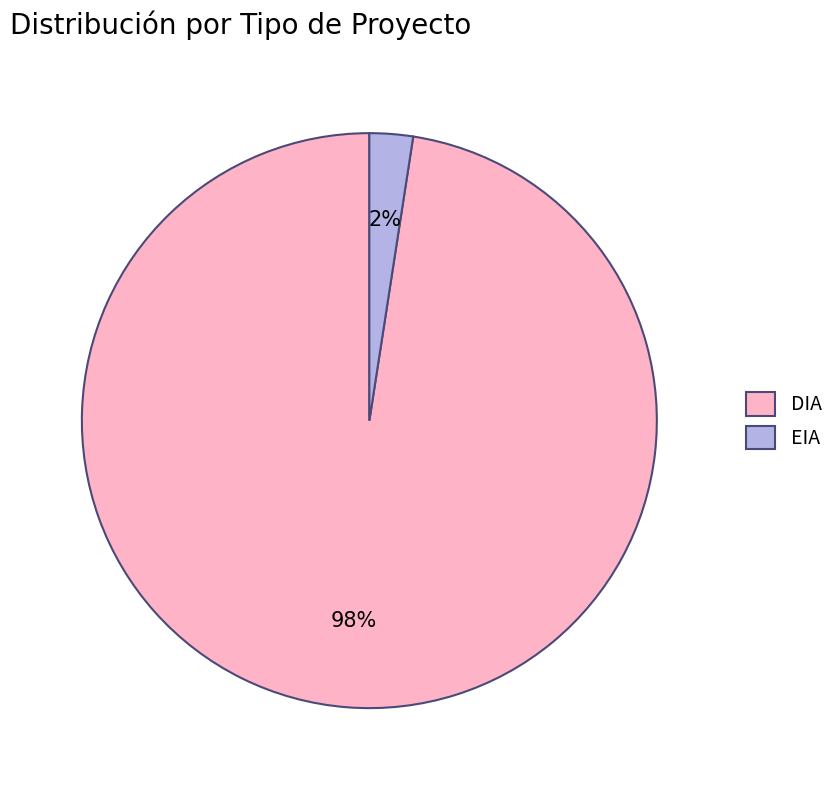

Which has a higher value, EIA or DIA?

DIA